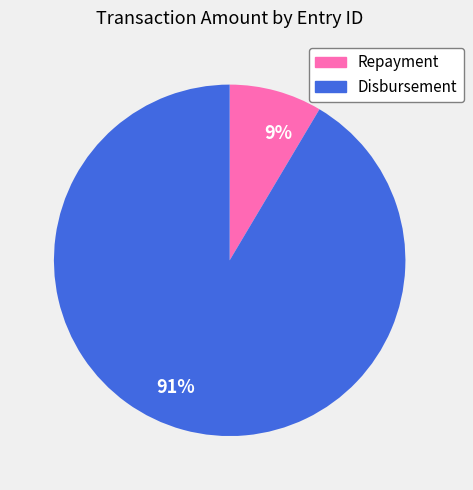

Count the number of slices in the pie.

2